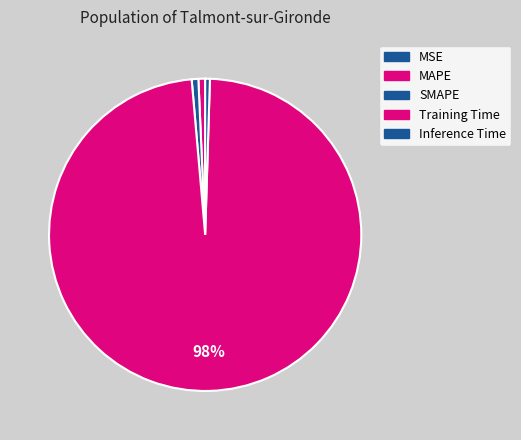

Does Training Time represent more than half of the total?

Yes